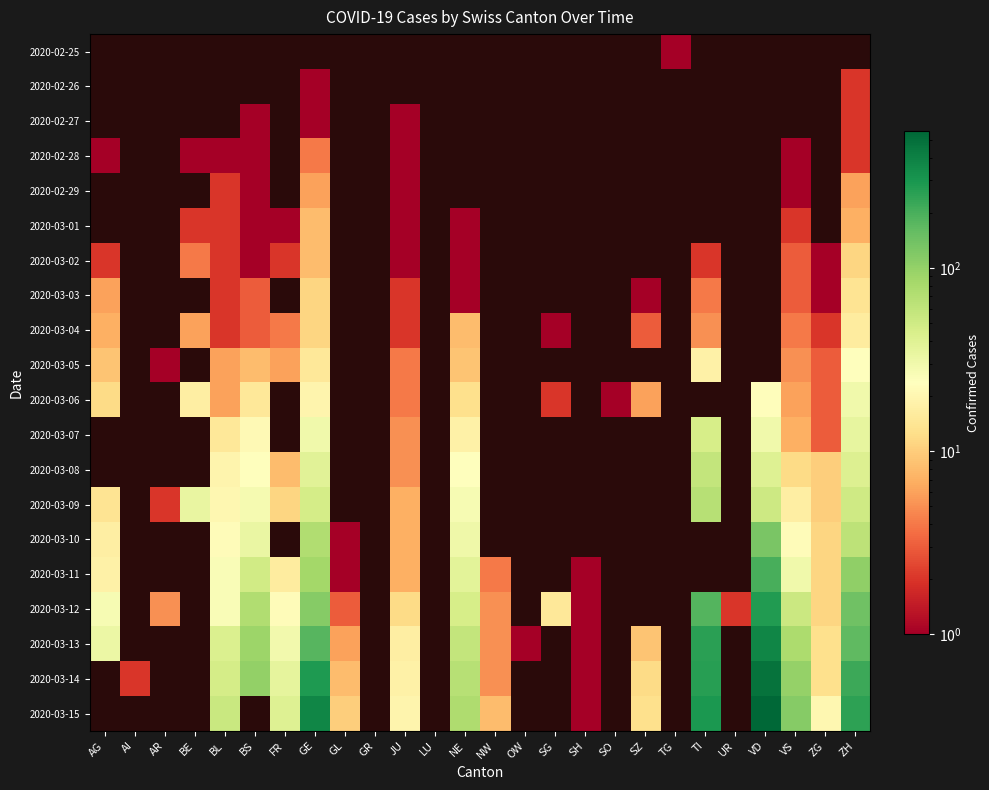

Rank the series by their maximum value, from highest to lowest.

2020-03-13, 2020-03-14, 2020-03-15, 2020-03-12, 2020-03-11, 2020-03-10, 2020-03-06, 2020-03-07, 2020-03-08, 2020-03-09, 2020-03-05, 2020-03-04, 2020-03-03, 2020-02-25, 2020-02-26, 2020-02-27, 2020-02-28, 2020-02-29, 2020-03-01, 2020-03-02